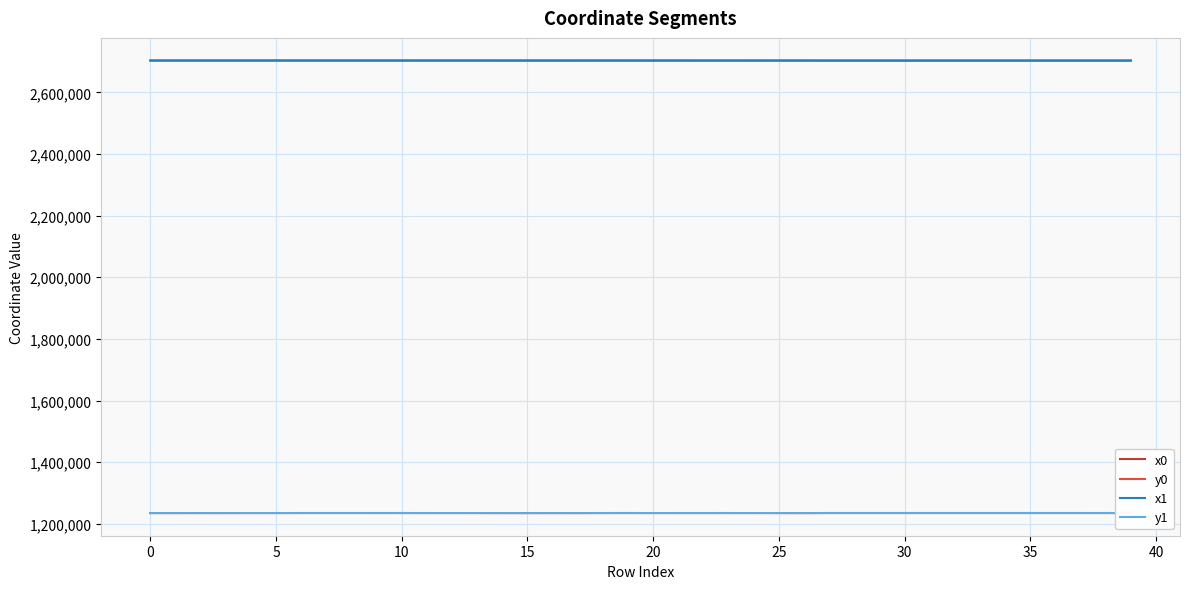

Where is y1 nearest to the value 1235155?

11